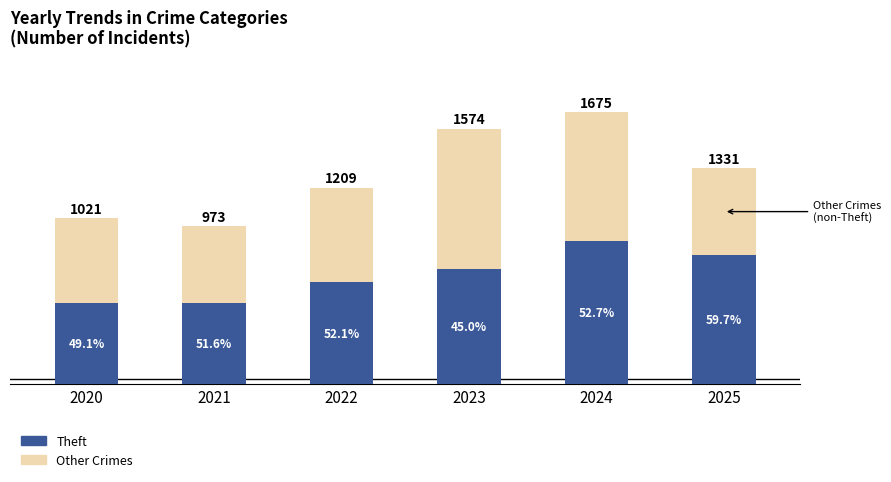

What is the value of the Theft bar at the 5th from the left?

883